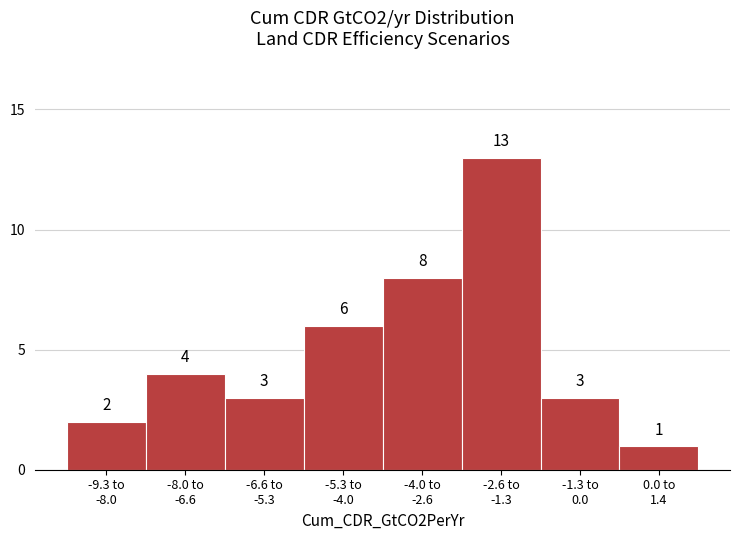

Reading left to right, transcribe all the data shown in this chart.

2	4	3	6	8	13	3	1